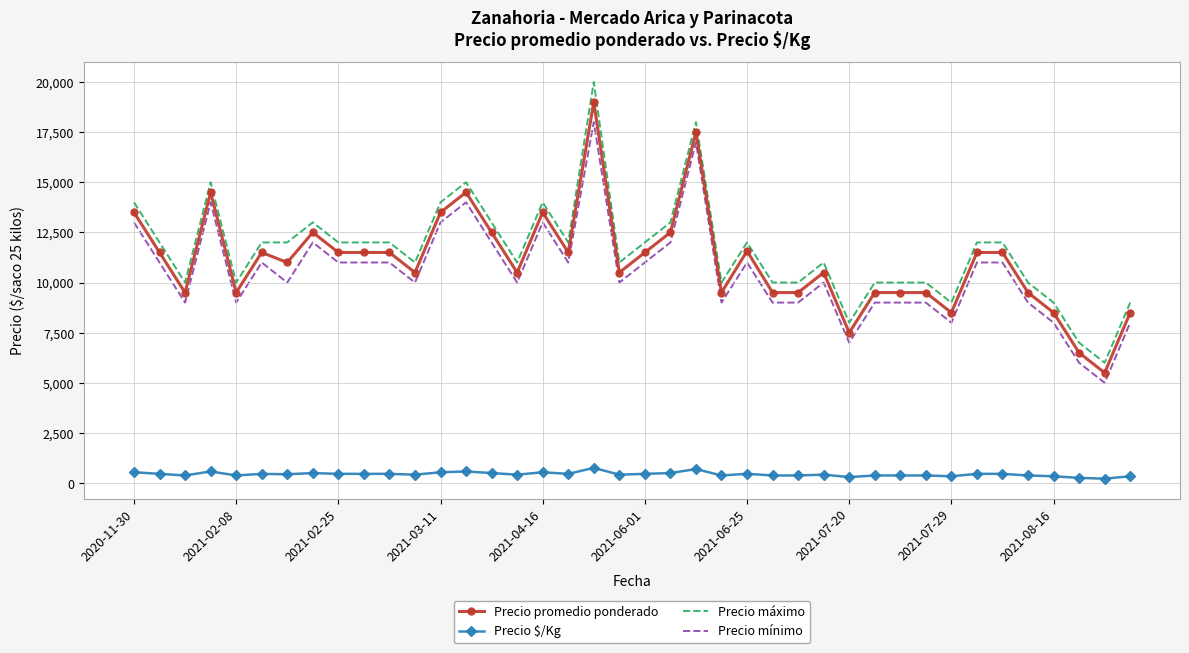

List the series in order of their peak value, highest first.

Precio máximo, Precio promedio ponderado, Precio mínimo, Precio $/Kg